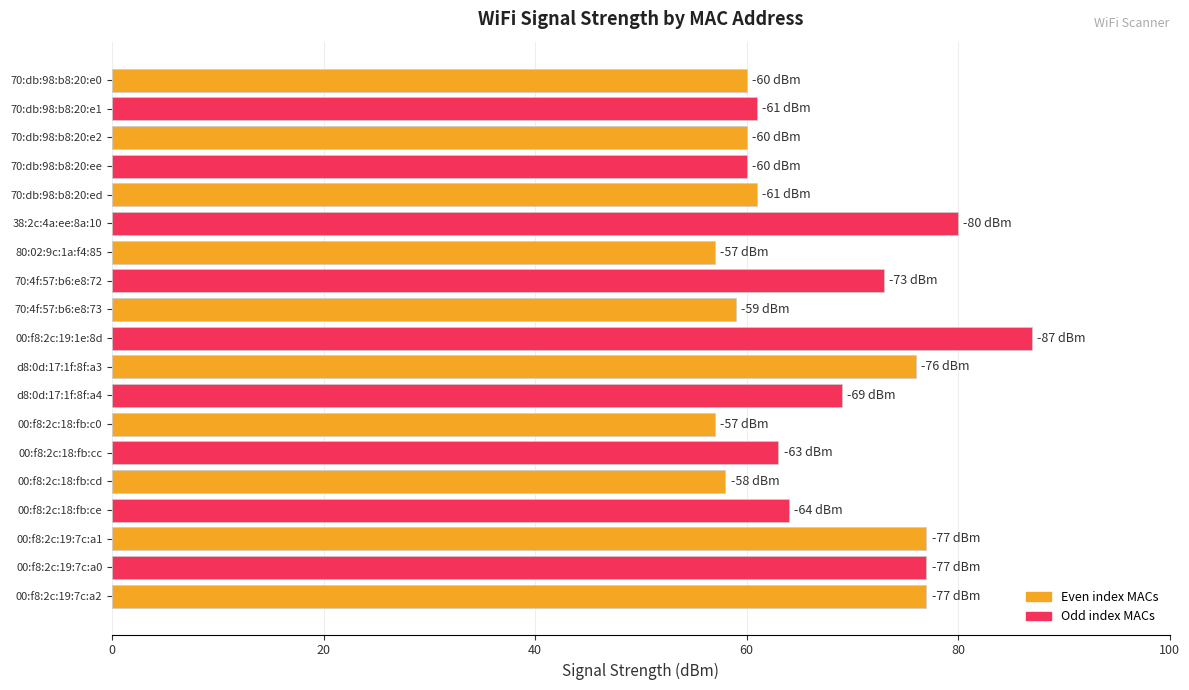

Reading bottom to top, extract all data points from this chart.

77	77	77	64	58	63	57	69	76	87	59	73	57	80	61	60	60	61	60